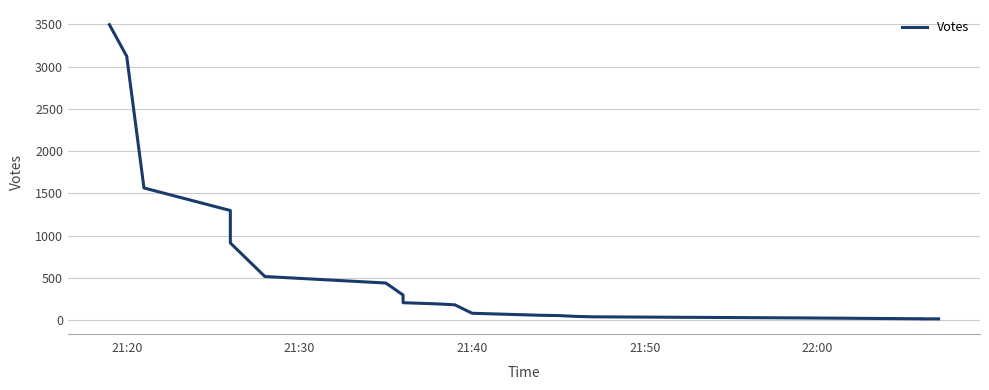

How many lines are shown in the chart?

1